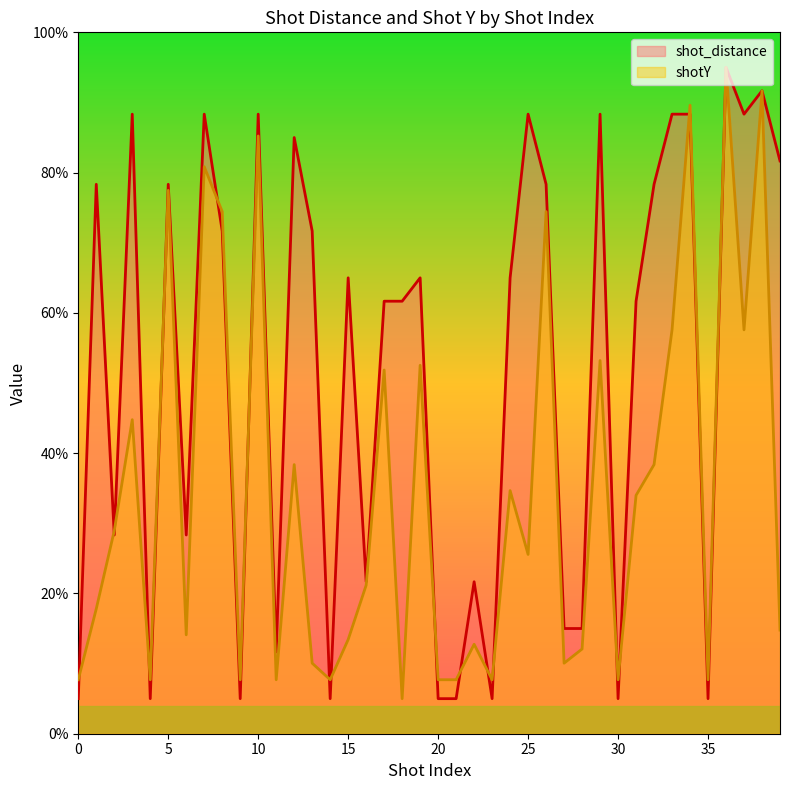

How many lines are shown in the chart?

2